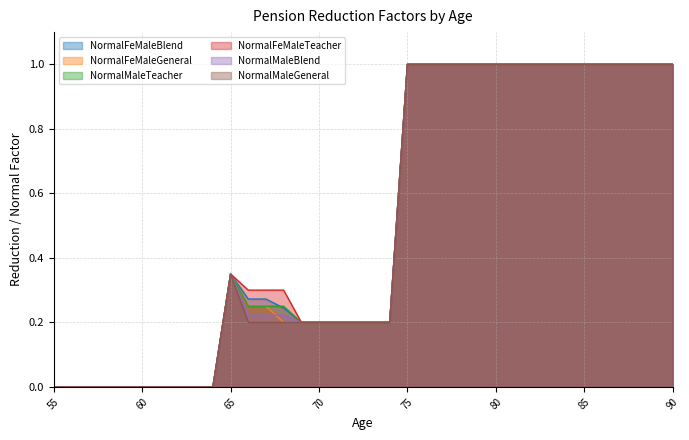

The NormalFeMaleTeacher series shows 1.5 at 82. True or false?

False